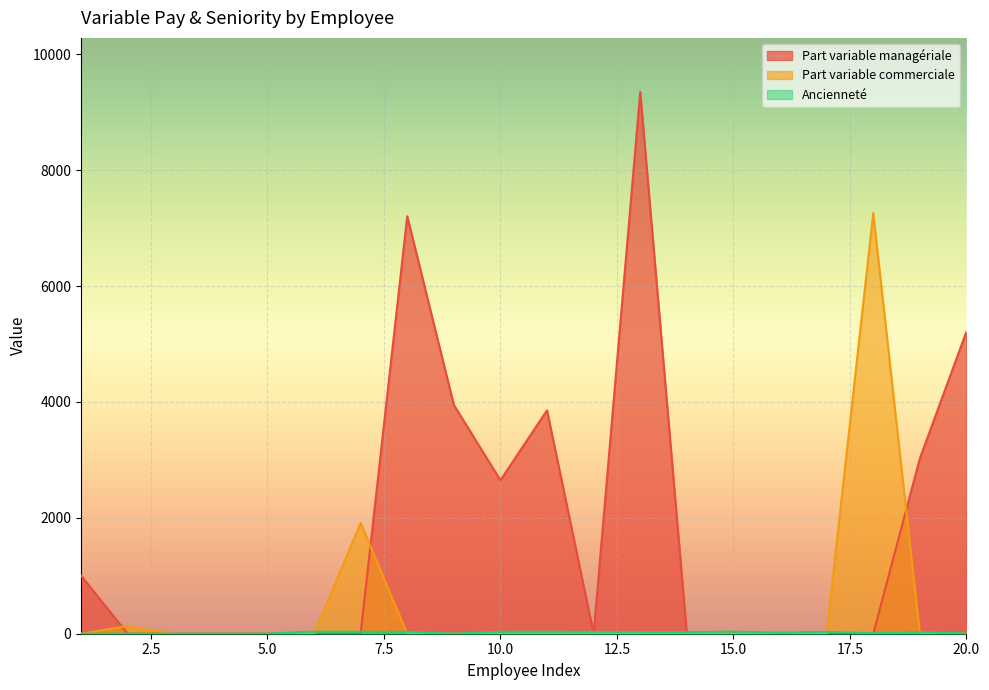

What is the difference between the maximum and second lowest values in the Part variable managériale series?

9349.0